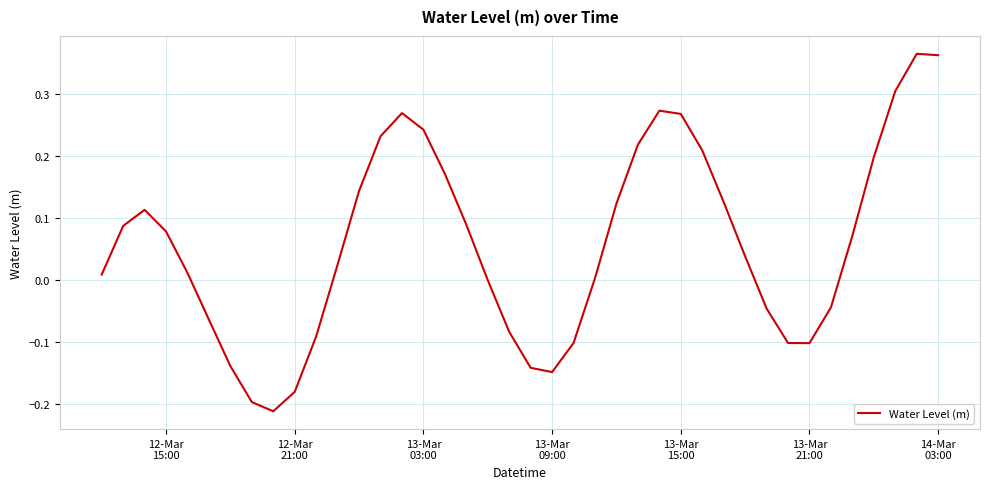

What is the sum of all values?

2.4